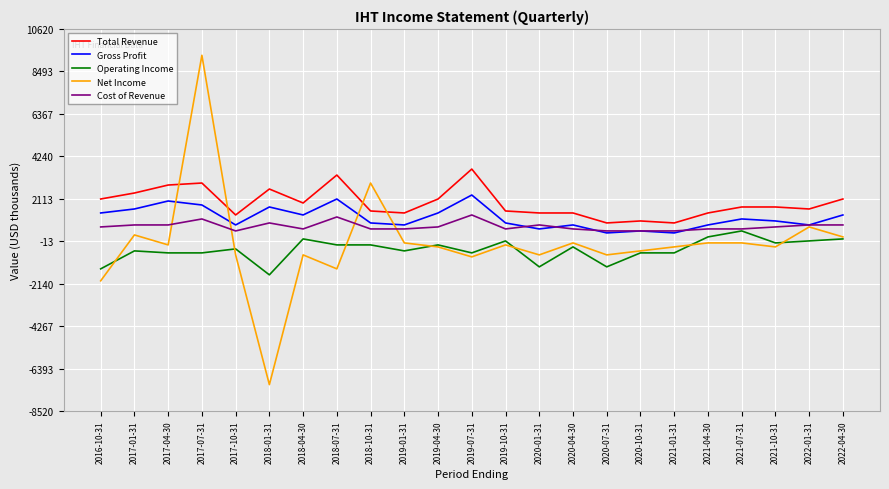

How many categories are shown in the chart?

23